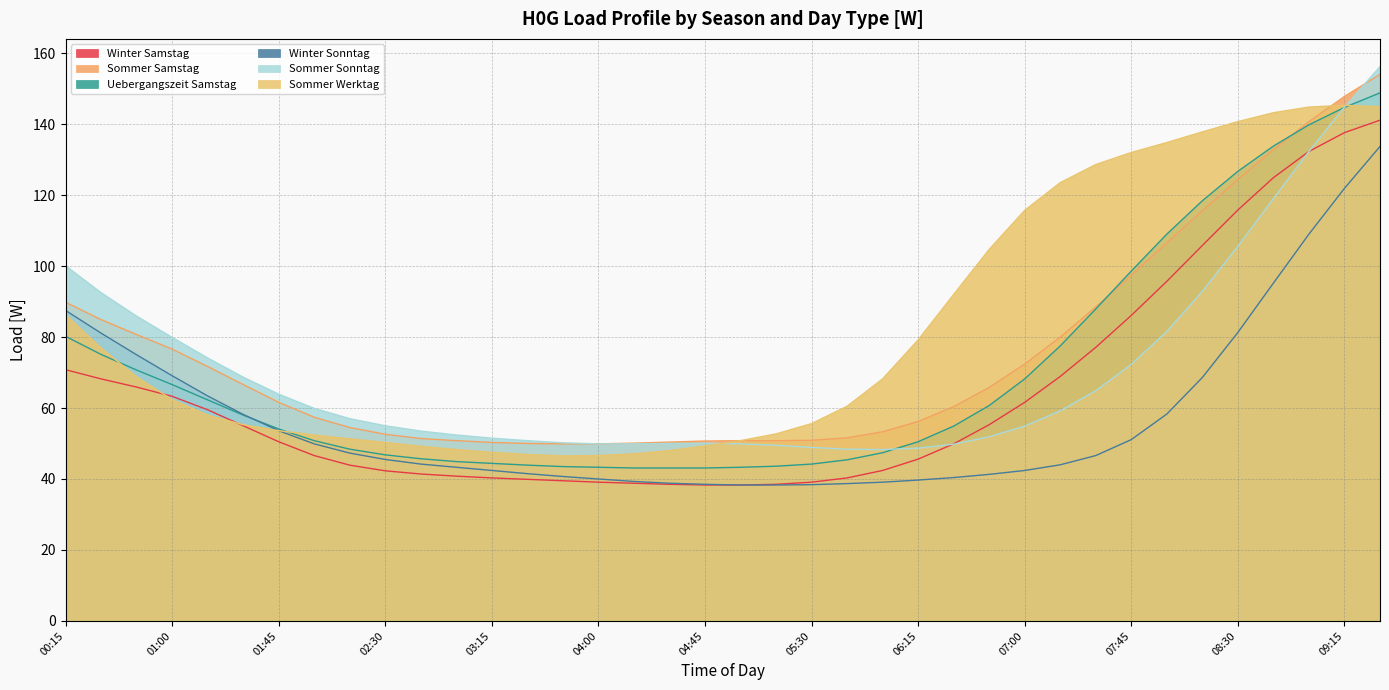

True or false: Sommer Sonntag has a value of 92.5 at 00:30.

True